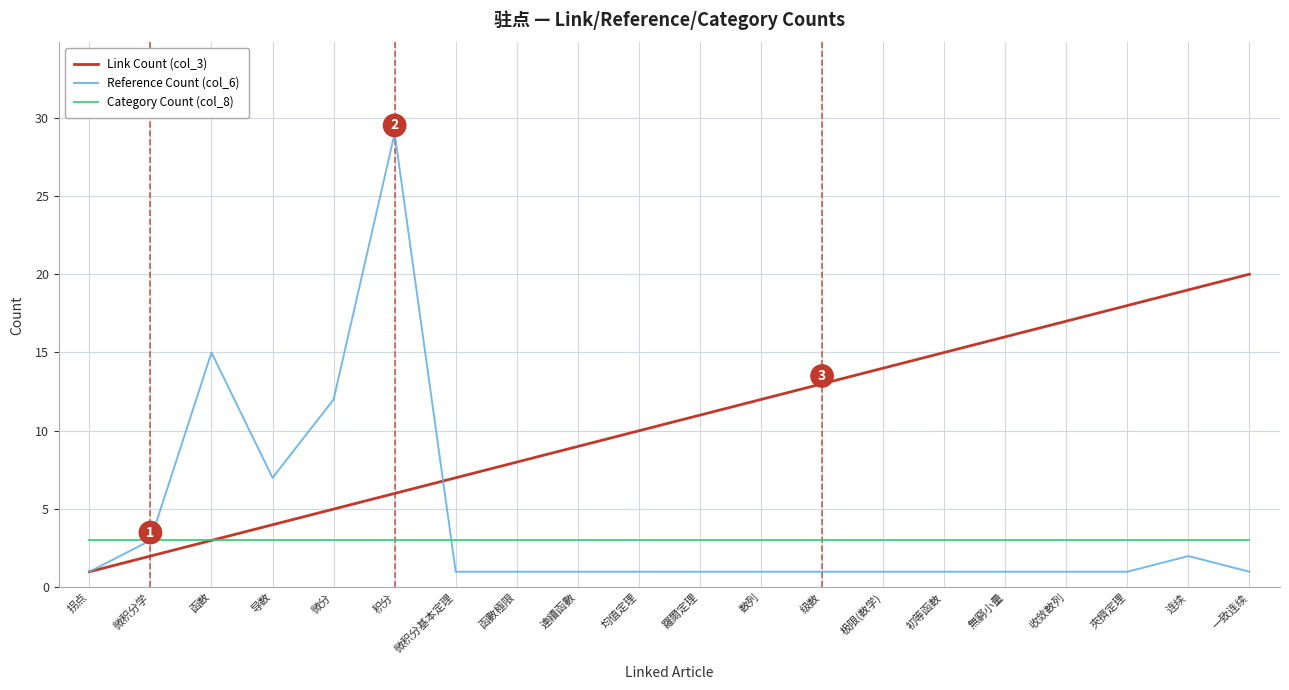

What is the smallest value displayed?

1